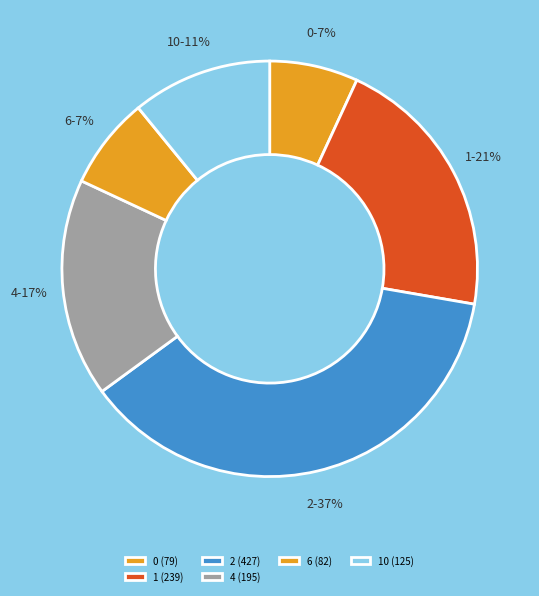

Is it true that 10 is 5% of the pie?

False